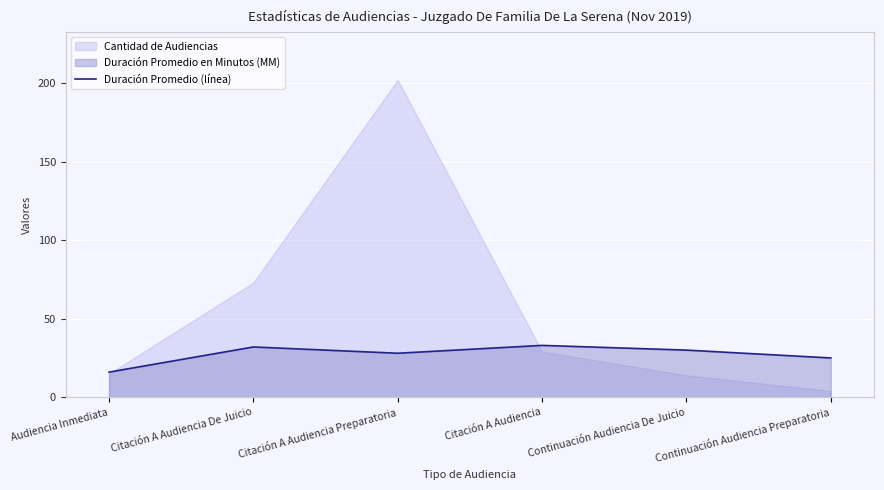

The chart shows a value of 20 at Citación A Audiencia De Juicio. True or false?

False